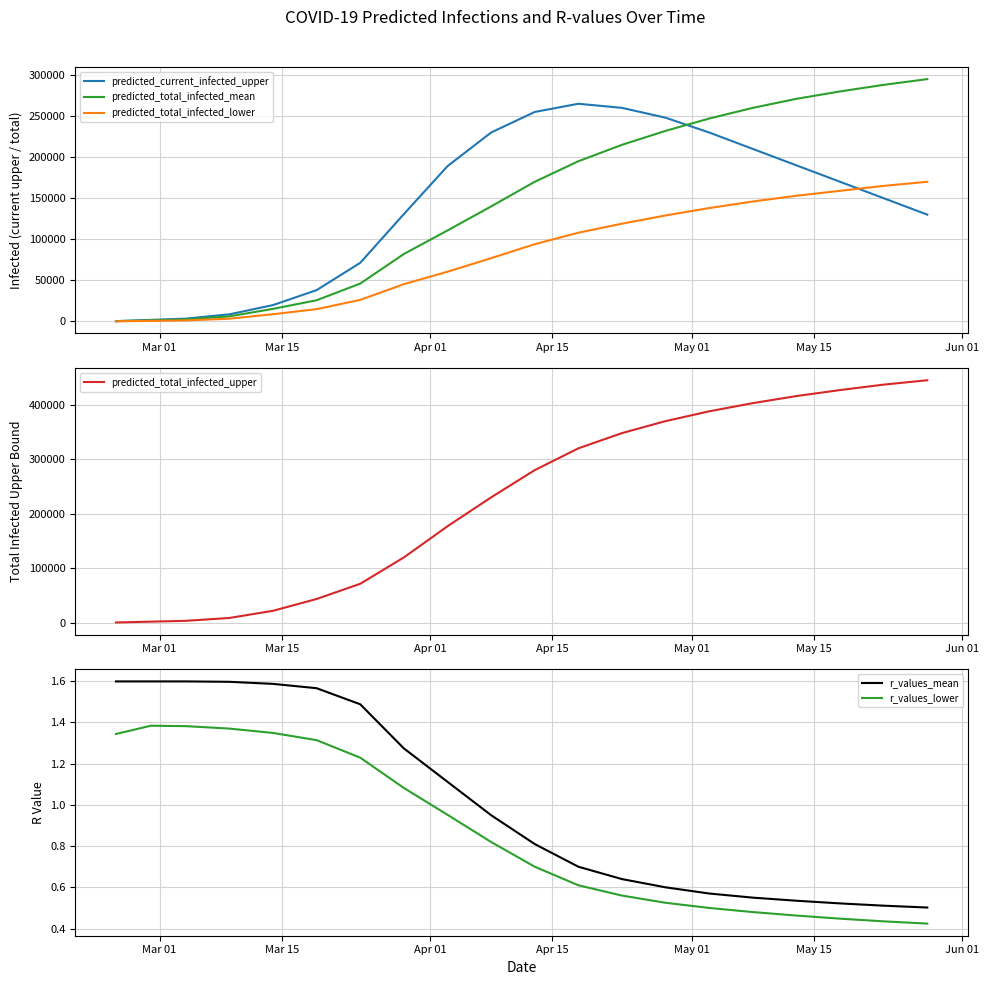

True or false: r_values_lower and r_values_mean intersect in this chart.

False